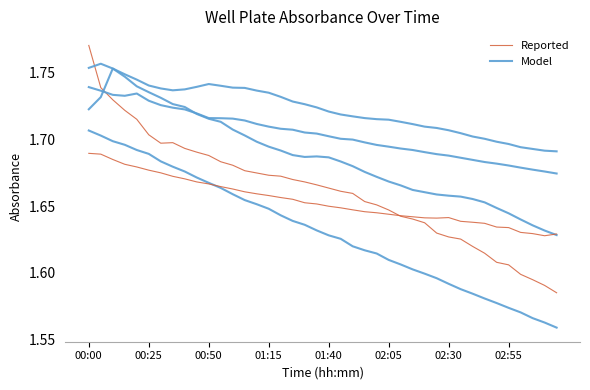

Reading right to left, extract all data points from this chart.

Reported: 1.6	1.6	1.6	1.6	1.6	1.6	1.6	1.6	1.6	1.6	1.6	1.6	1.6	1.6	1.6	1.7	1.7	1.7	1.7	1.7	1.7	1.7	1.7	1.7	1.7	1.7	1.7	1.7	1.7	1.7	1.7	1.7	1.7	1.7	1.7	1.7	1.7	1.7	1.7	1.8
Model: 1.7	1.7	1.7	1.7	1.7	1.7	1.7	1.7	1.7	1.7	1.7	1.7	1.7	1.7	1.7	1.7	1.7	1.7	1.7	1.7	1.7	1.7	1.7	1.7	1.7	1.7	1.7	1.7	1.7	1.7	1.7	1.7	1.7	1.7	1.7	1.7	1.7	1.7	1.7	1.7